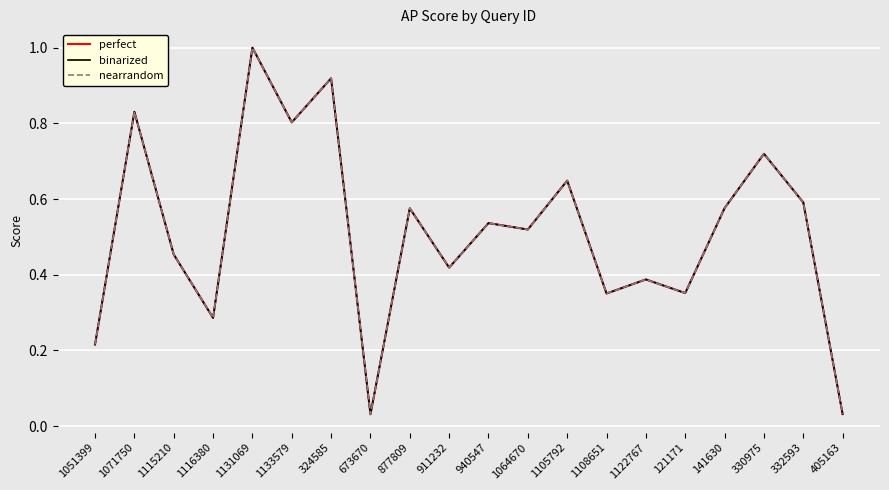

Does the chart have visible grid lines?

Yes